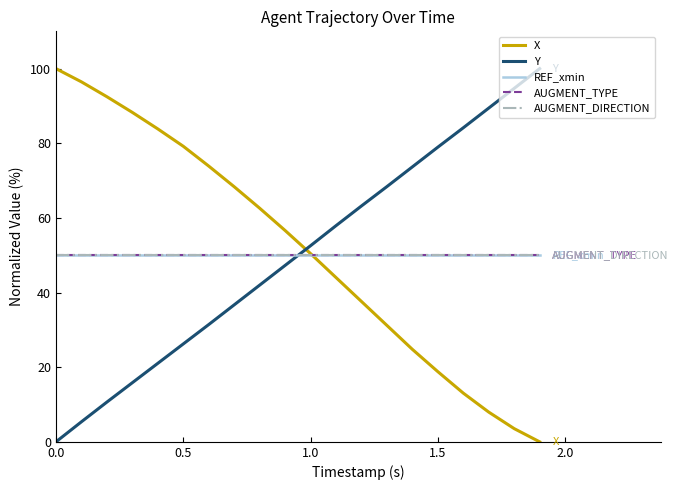

Does the chart display data point markers on the line(s)?

No